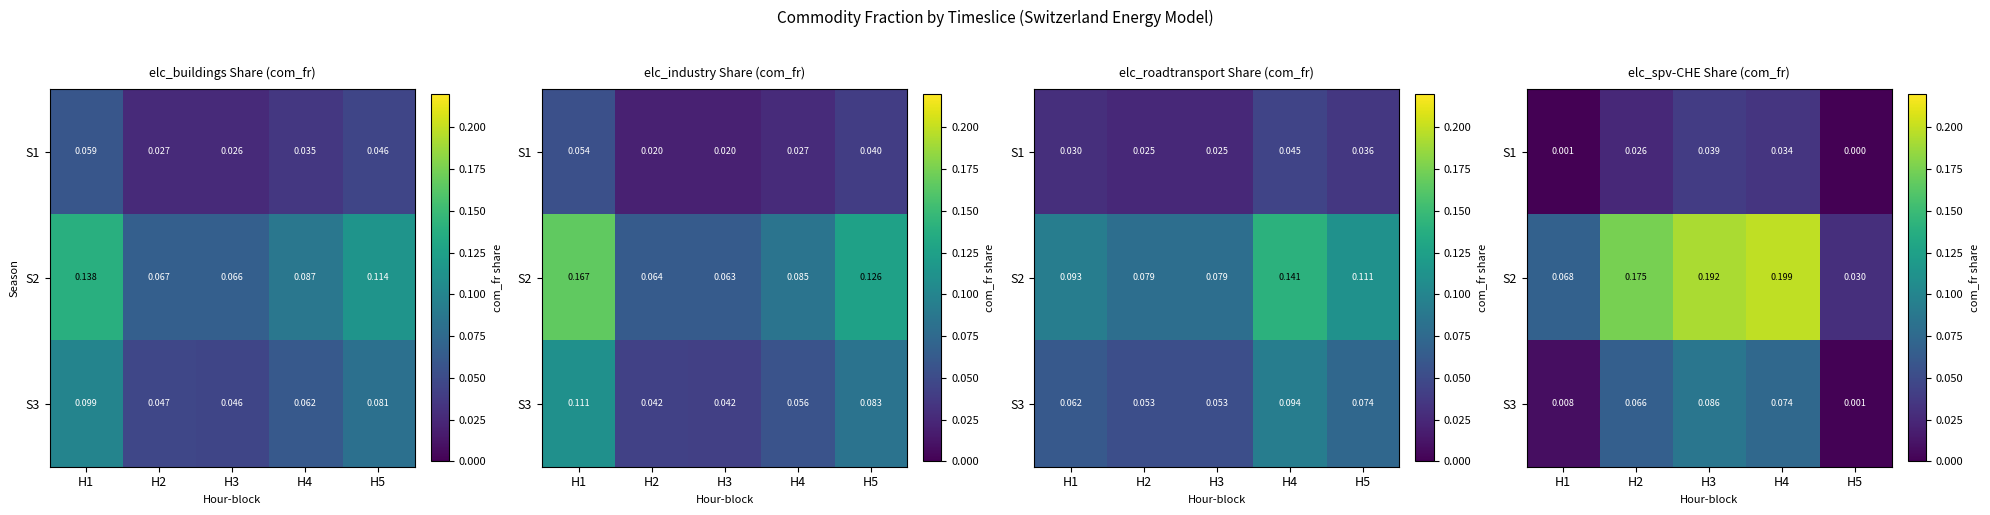

Which category has the highest value across all series?

H4